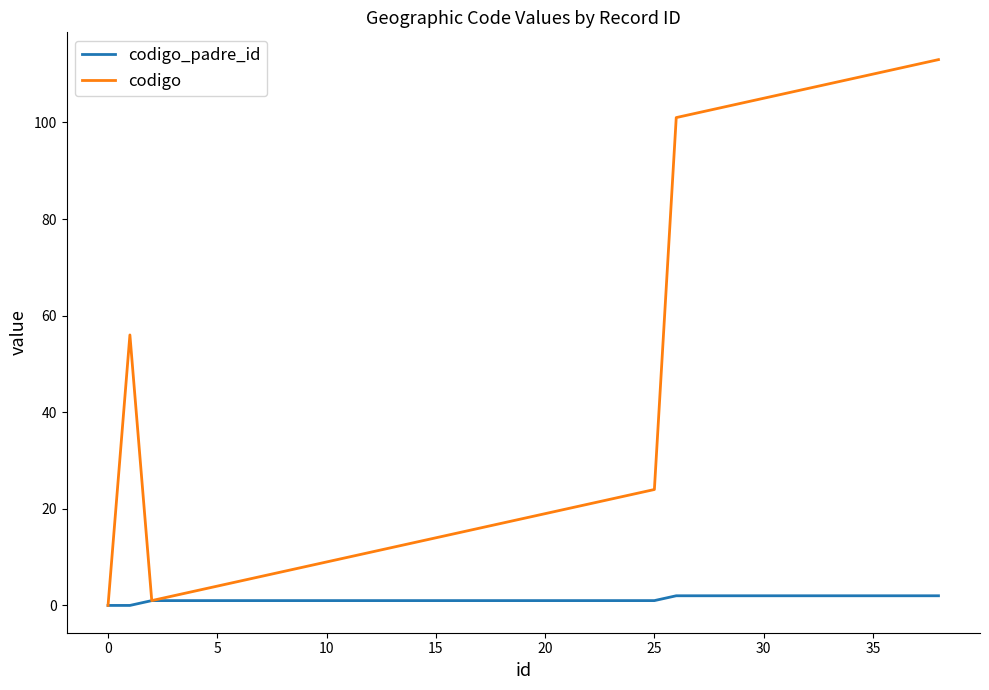

What is the maximum value for codigo?

113